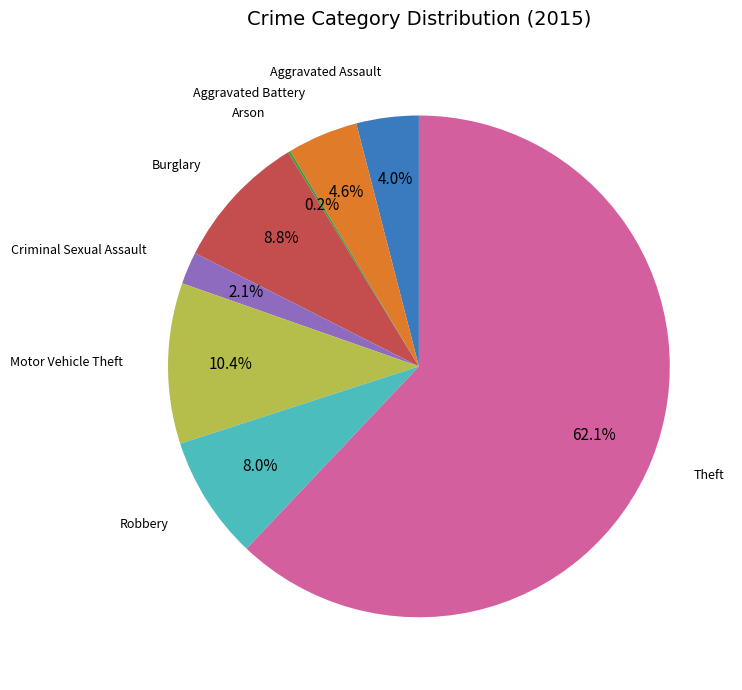

Between Burglary and Motor Vehicle Theft, which is larger?

Motor Vehicle Theft